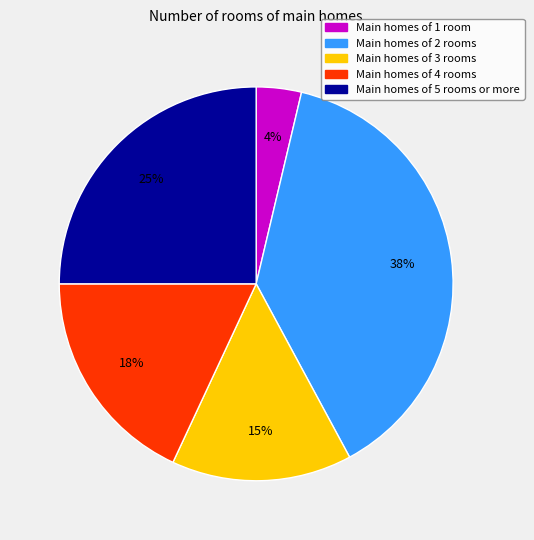

Does any single category account for the majority?

No